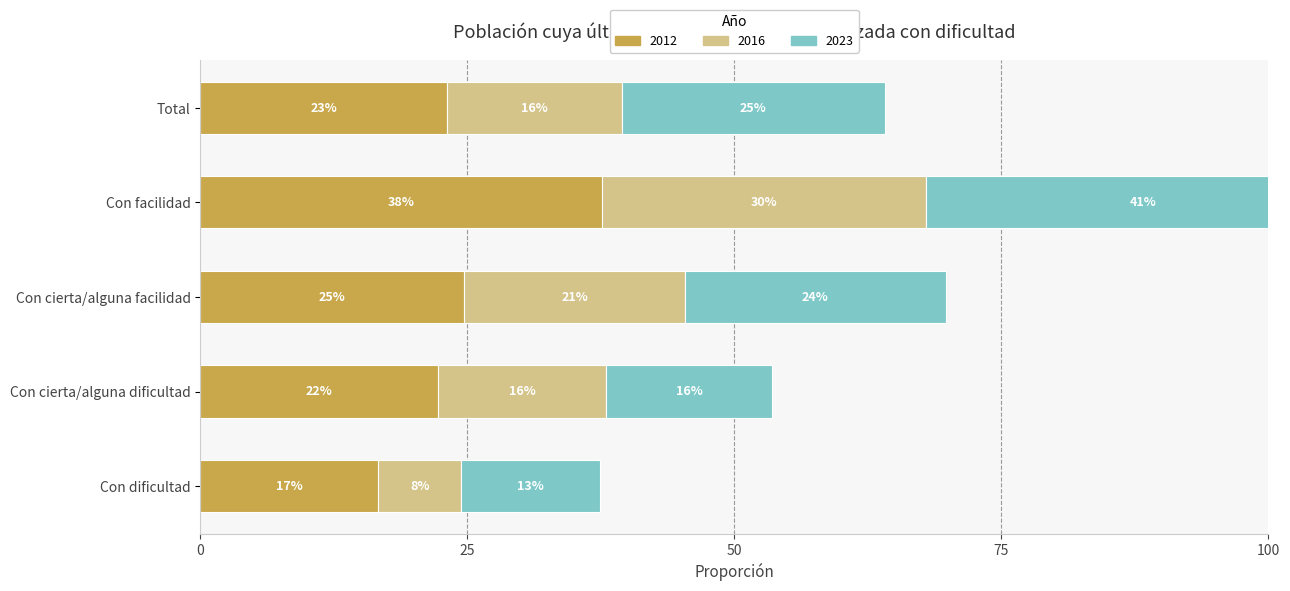

What is the label of the 5th bar from the right?

Con dificultad